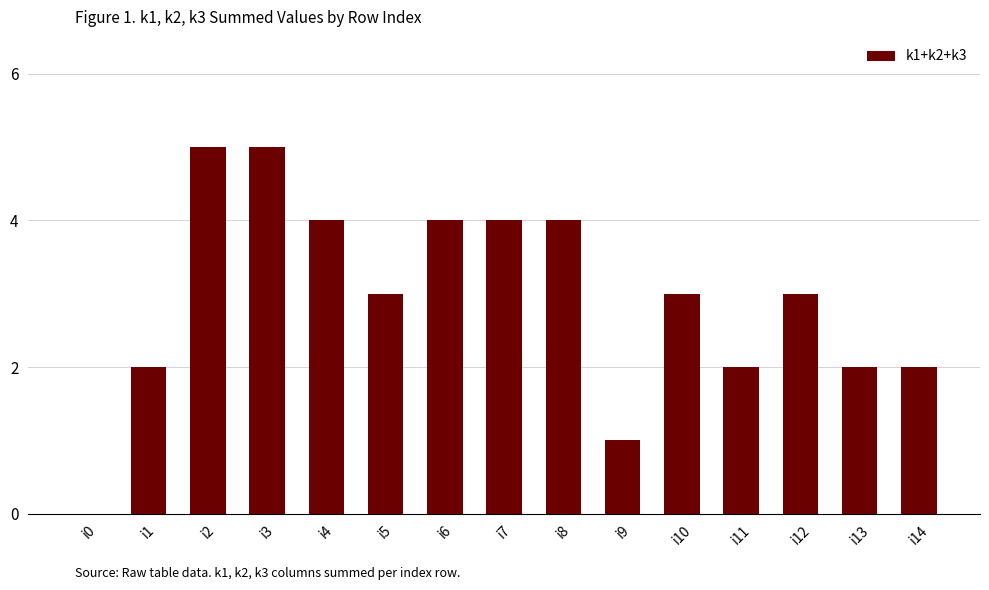

What is the greatest value displayed?

5